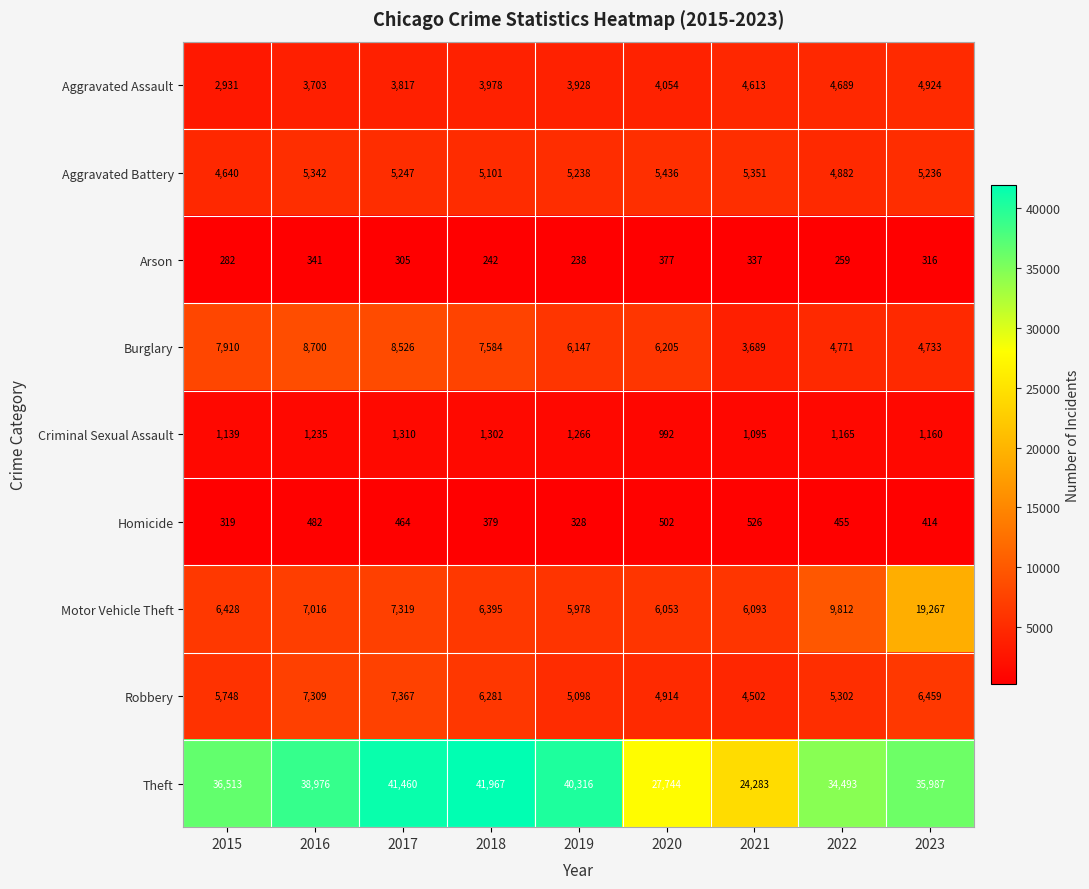

At which category does the chart reach its minimum across all series?

2019